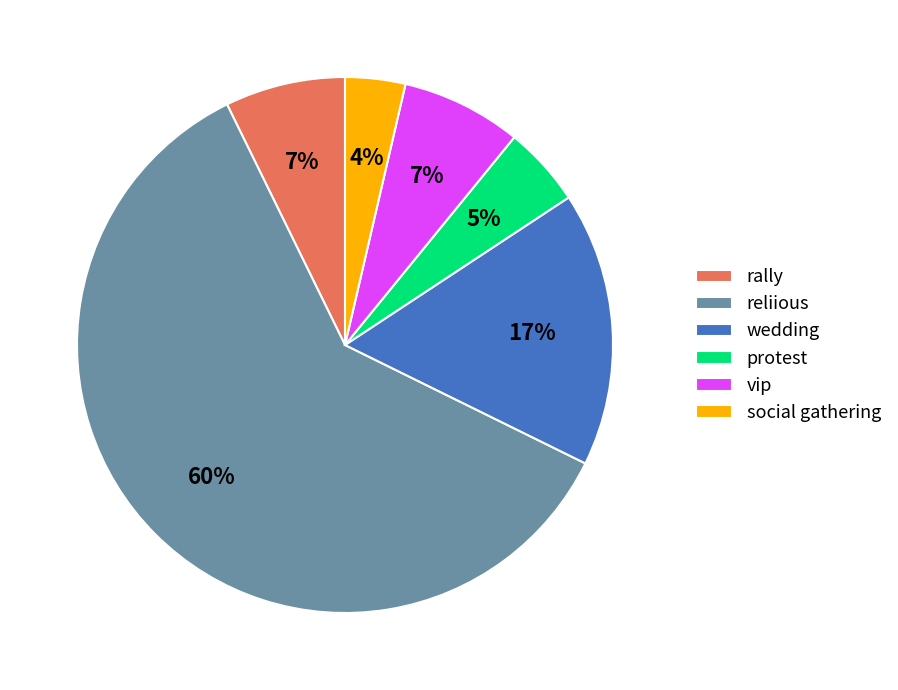

Count the number of slices in the pie.

6